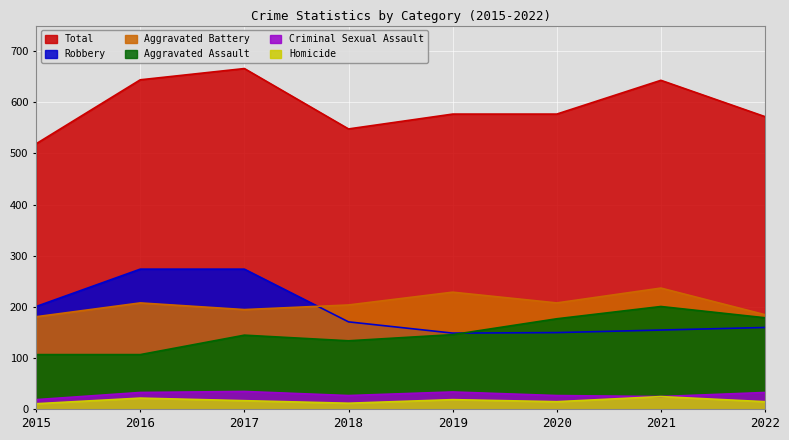

The value of Aggravated Assault at 2017 is 145. True or false?

True